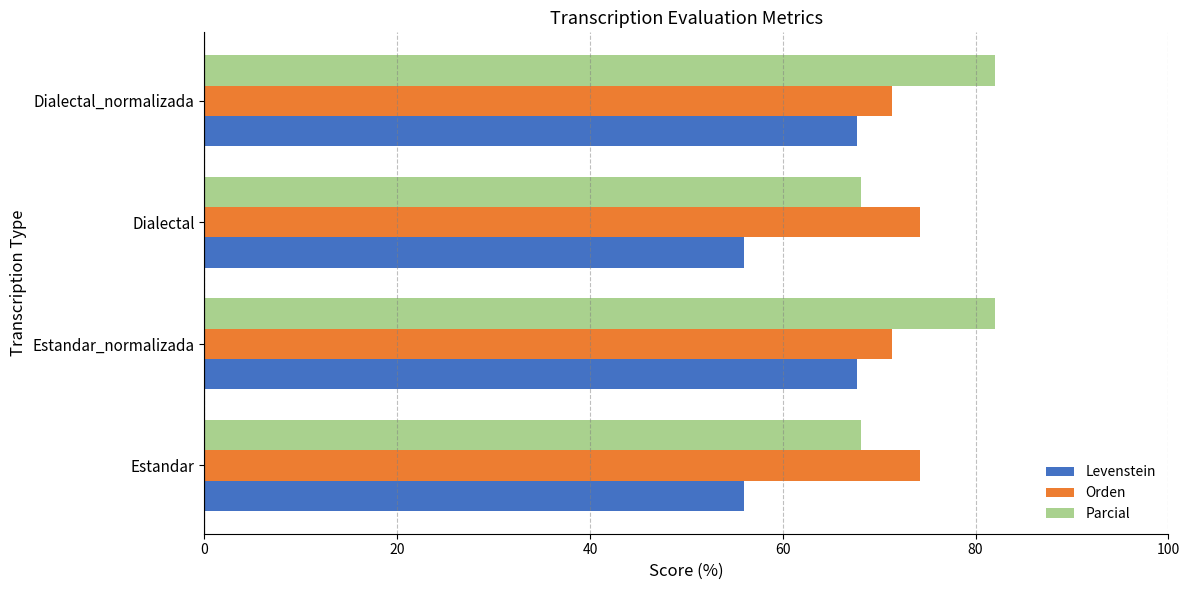

What is the maximum value shown in the chart?

82.0